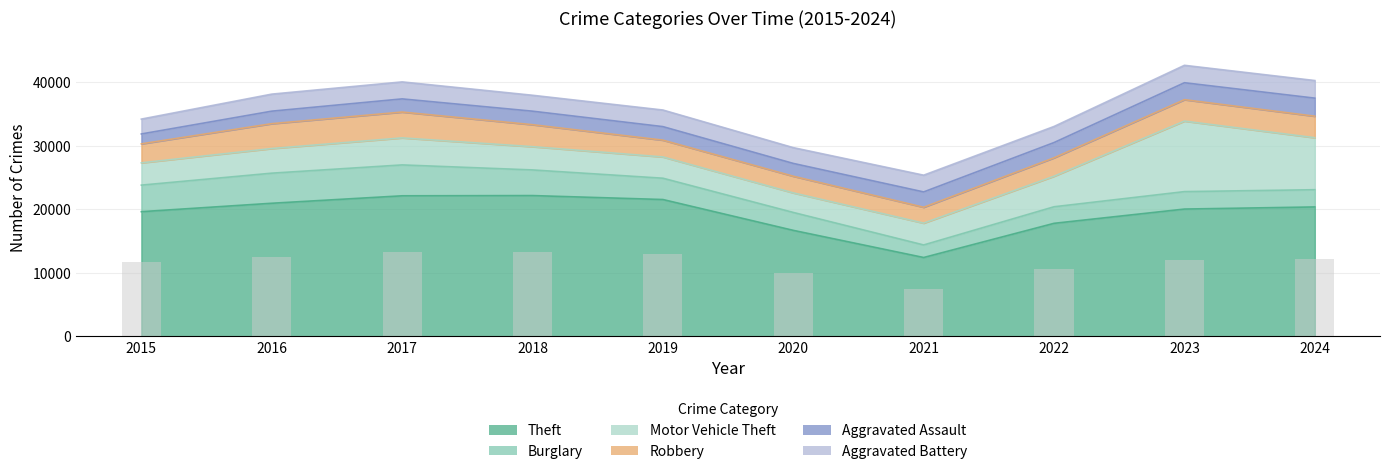

The value of Theft at 2021 is 19490. True or false?

False